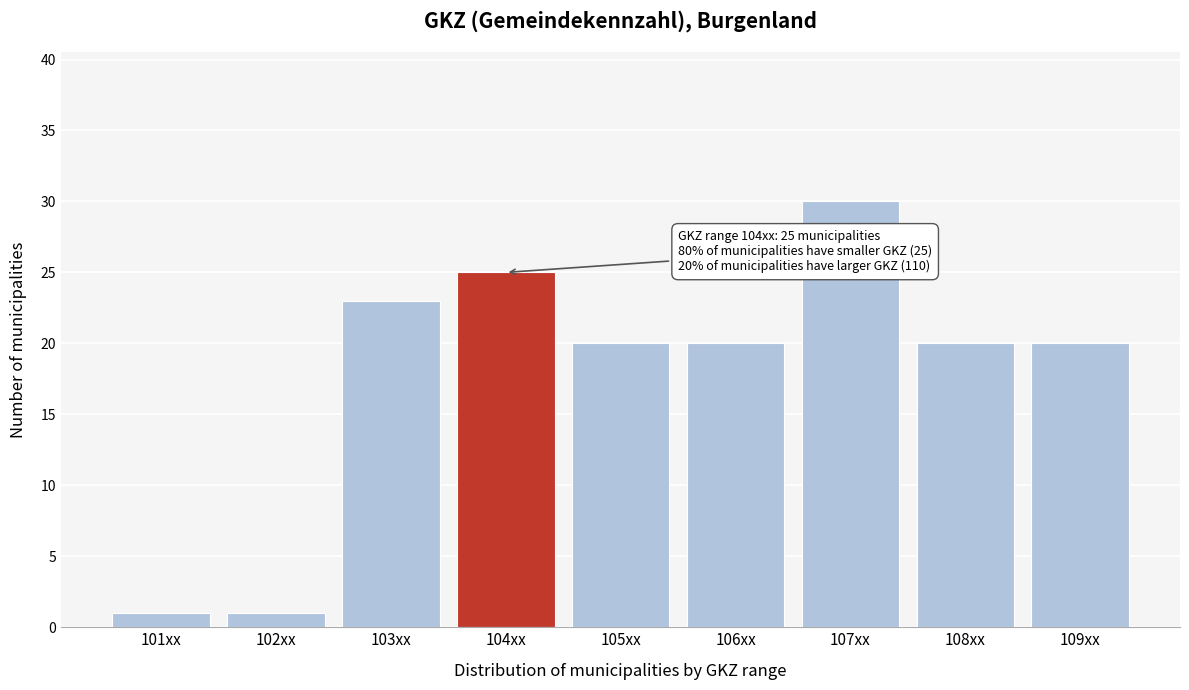

Reading left to right, what are all the values shown in this chart?

101xx=1	102xx=1	103xx=23	104xx=25	105xx=20	106xx=20	107xx=30	108xx=20	109xx=20